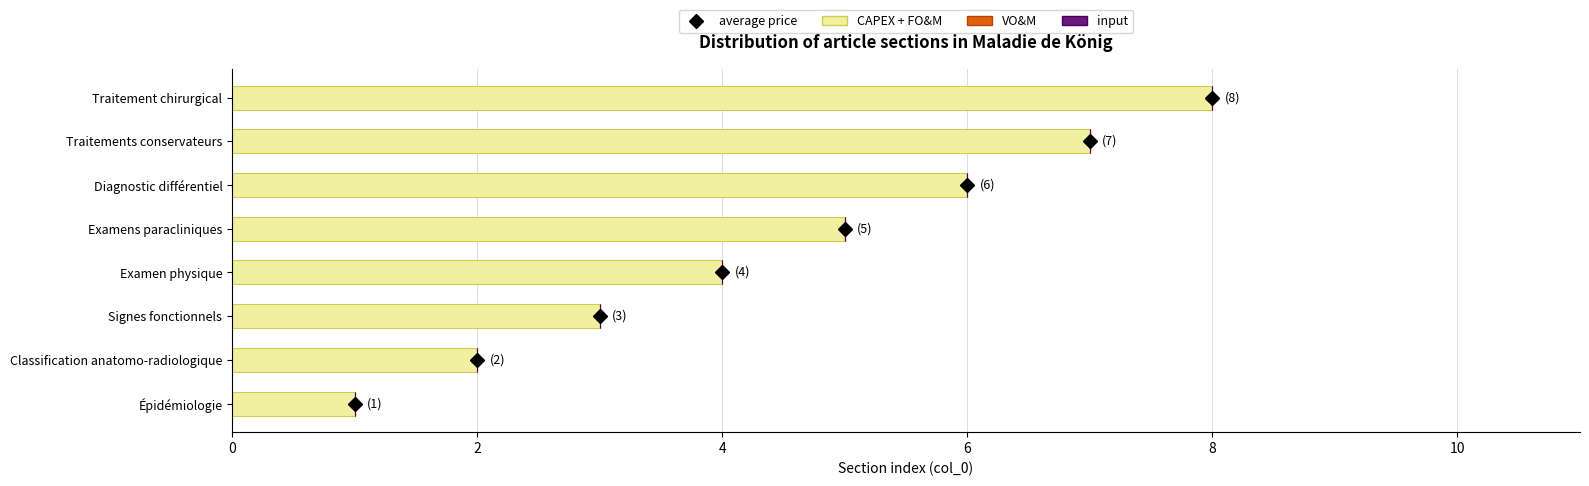

Does the chart contain any negative values?

No